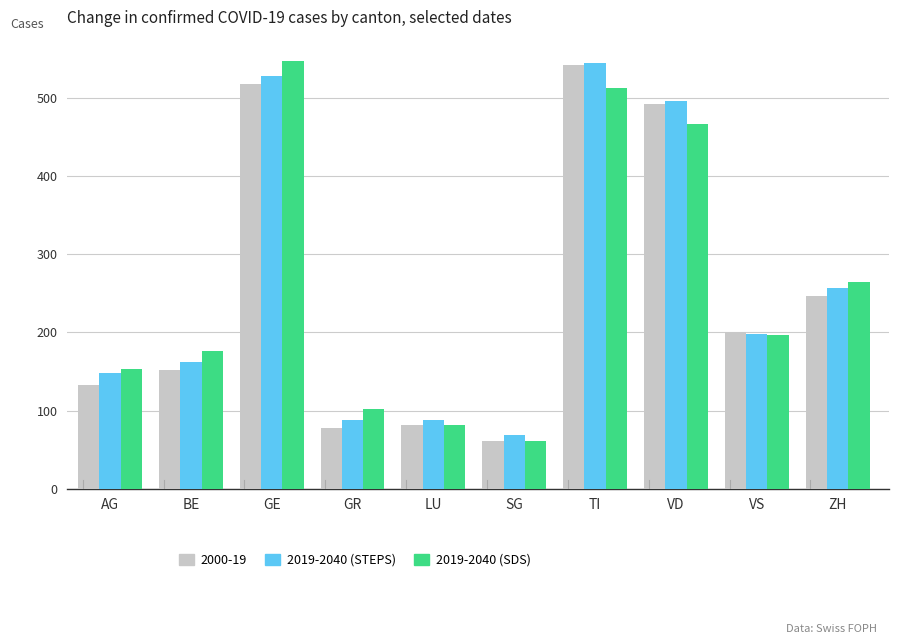

Which series changed the most between GE and SG?

2019-2040 (SDS)